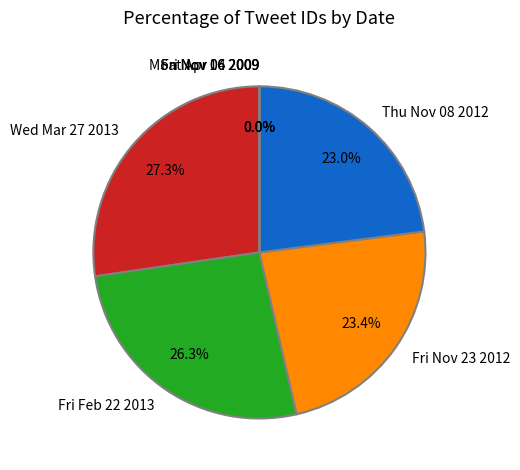

How many slices are in this pie chart?

7